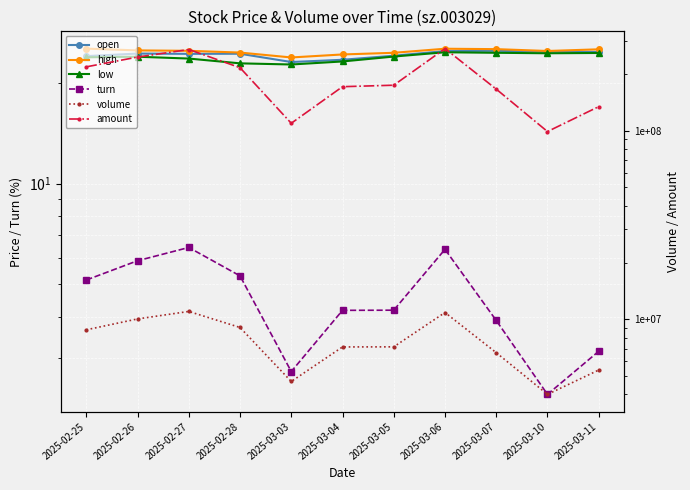

Which series changed the most between 2025-03-07 and 2025-03-10?

amount